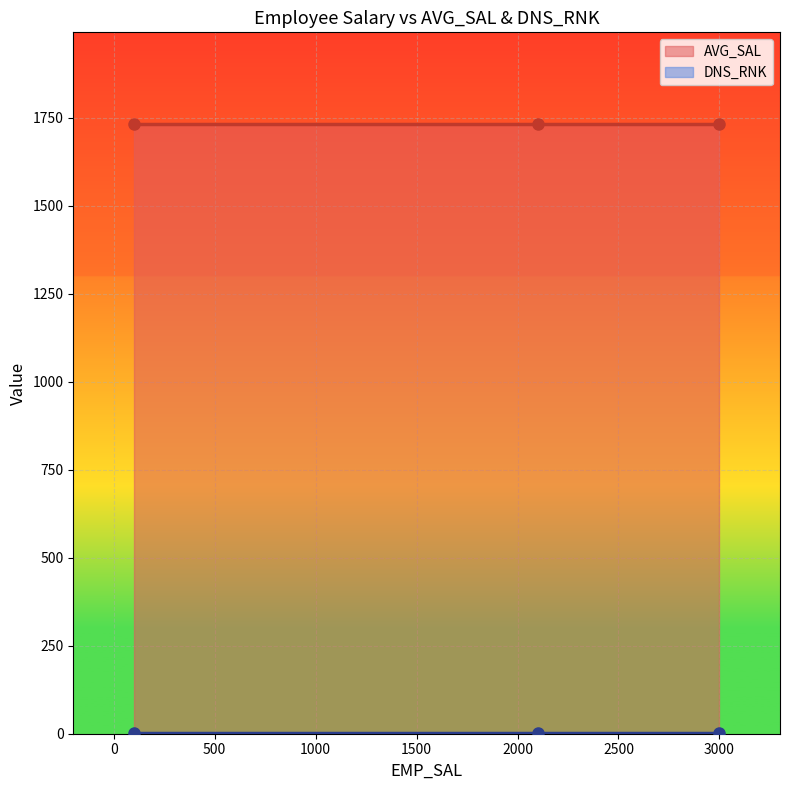

What is the sum of all DNS_RNK values?

3.0